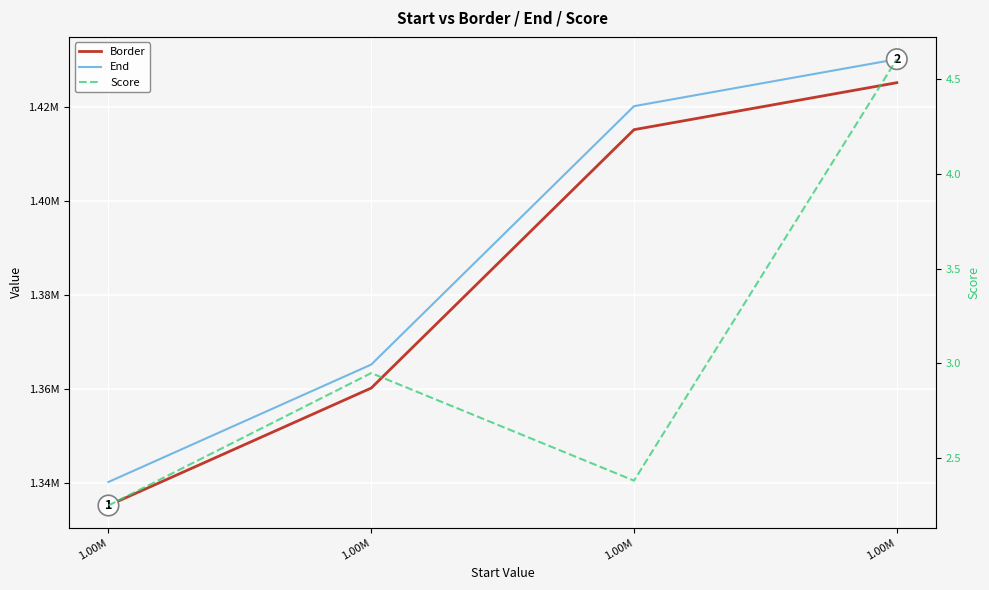

True or false: Border has a value of 782164.1 at 1.00M.

False